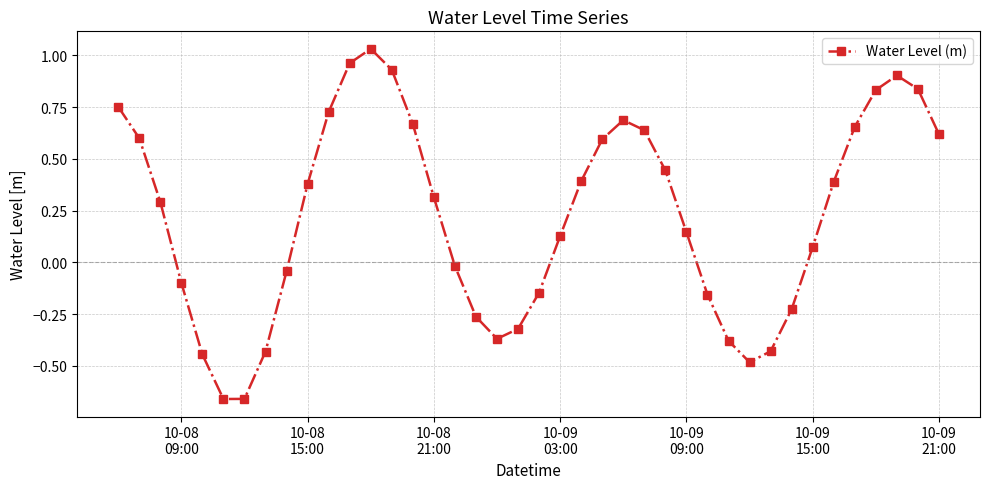

What is the sum of all values?

8.9